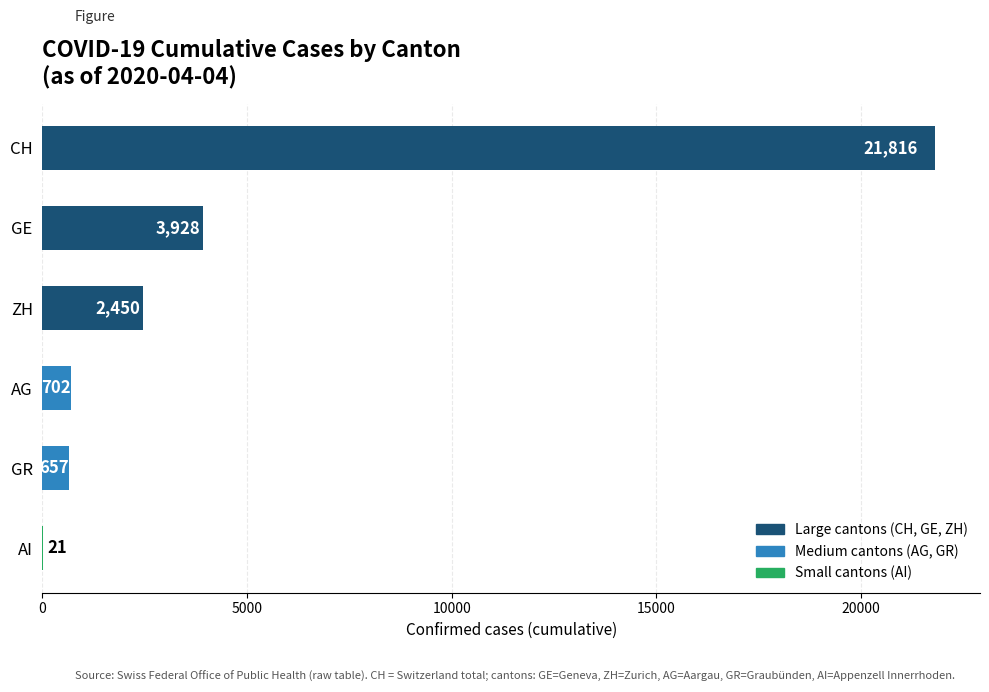

Read the value at CH, to the nearest 10.

21820